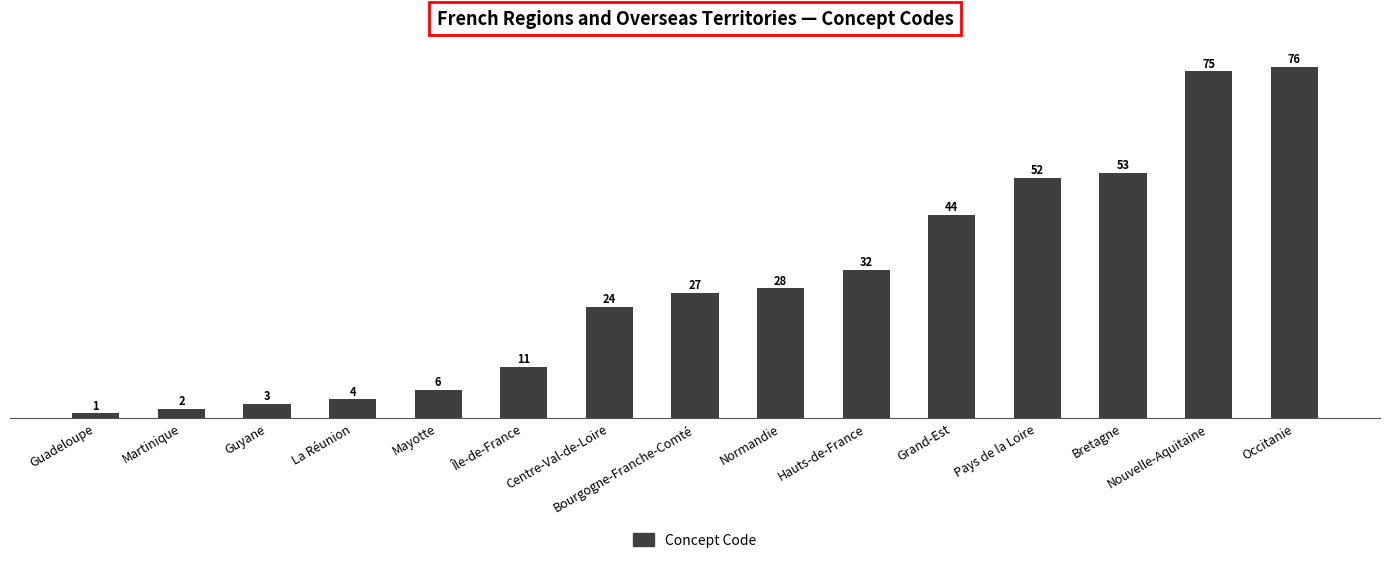

What is the change in value from Mayotte to Grand-Est?

+38